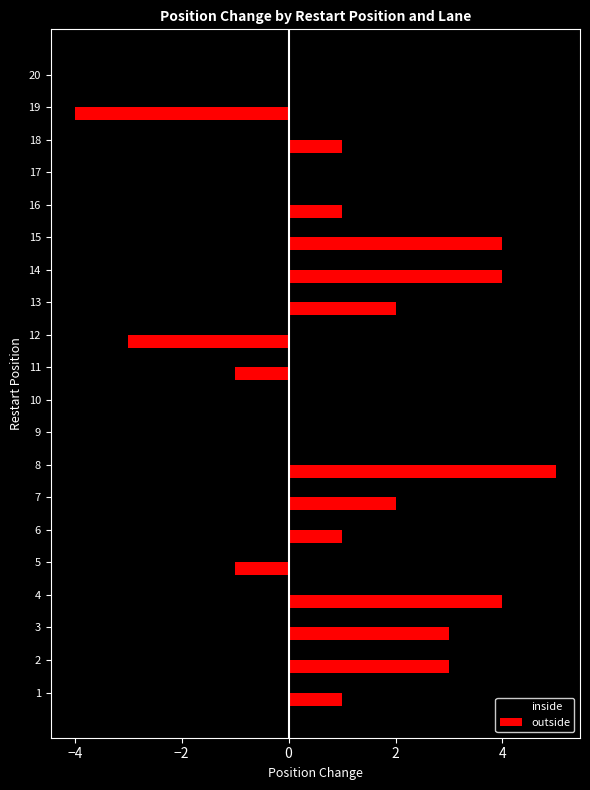

Is the value of outside at 2 greater than the value of inside at 15?

Yes